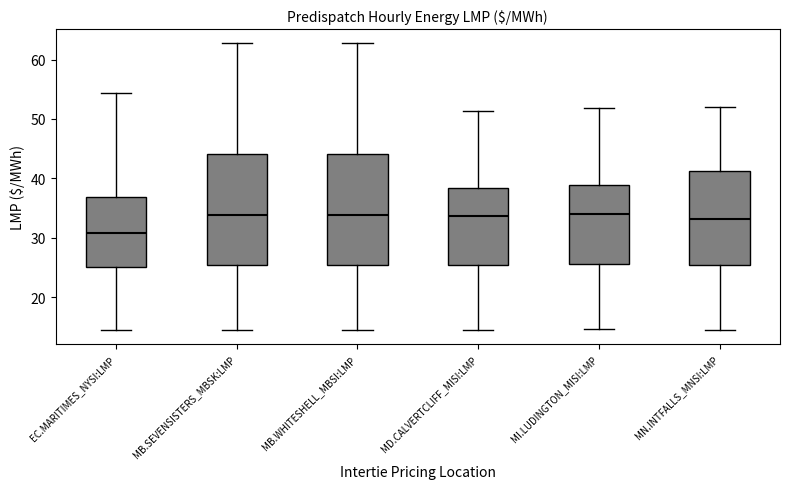

Reading left to right, transcribe this box plot: for each box, give where its median line is, the range the box spans, and where its two whiskers end, as read against the y-axis. The values are not printed on the chart, so give them approximately, as read against the axis.

EC.MARITIMES_NYSI:LMP: median 31, box 25 to 37, whiskers 14 to 54
MB.SEVENSISTERS_MBSK:LMP: median 34, box 25 to 44, whiskers 15 to 63
MB.WHITESHELL_MBSI:LMP: median 34, box 25 to 44, whiskers 15 to 63
MD.CALVERTCLIFF_MISI:LMP: median 34, box 25 to 38, whiskers 15 to 51
MI.LUDINGTON_MISI:LMP: median 34, box 26 to 39, whiskers 15 to 52
MN.INTFALLS_MNSI:LMP: median 33, box 25 to 41, whiskers 15 to 52